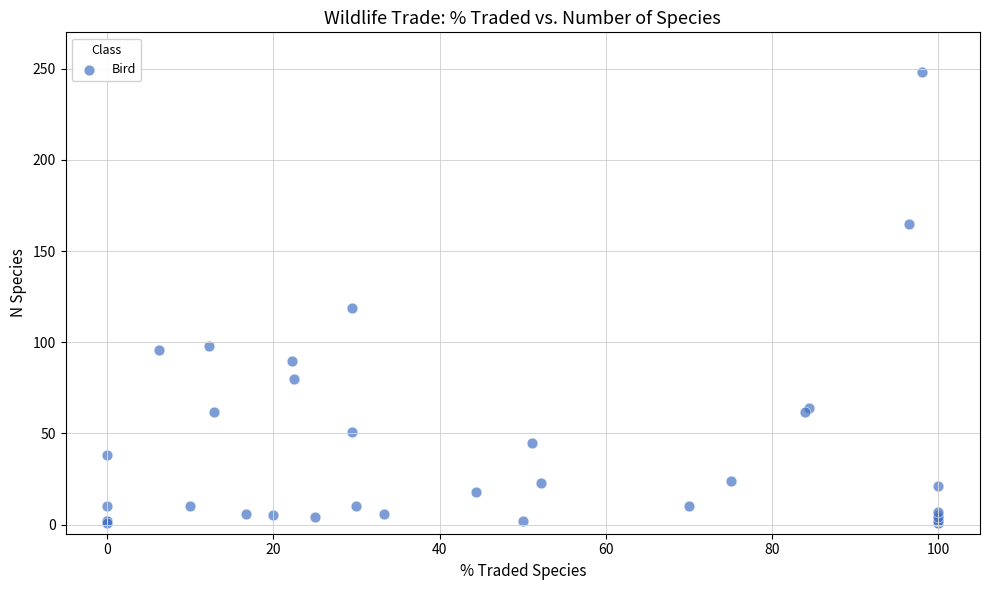

What Y value in the scatter plot is closest to 124?

119